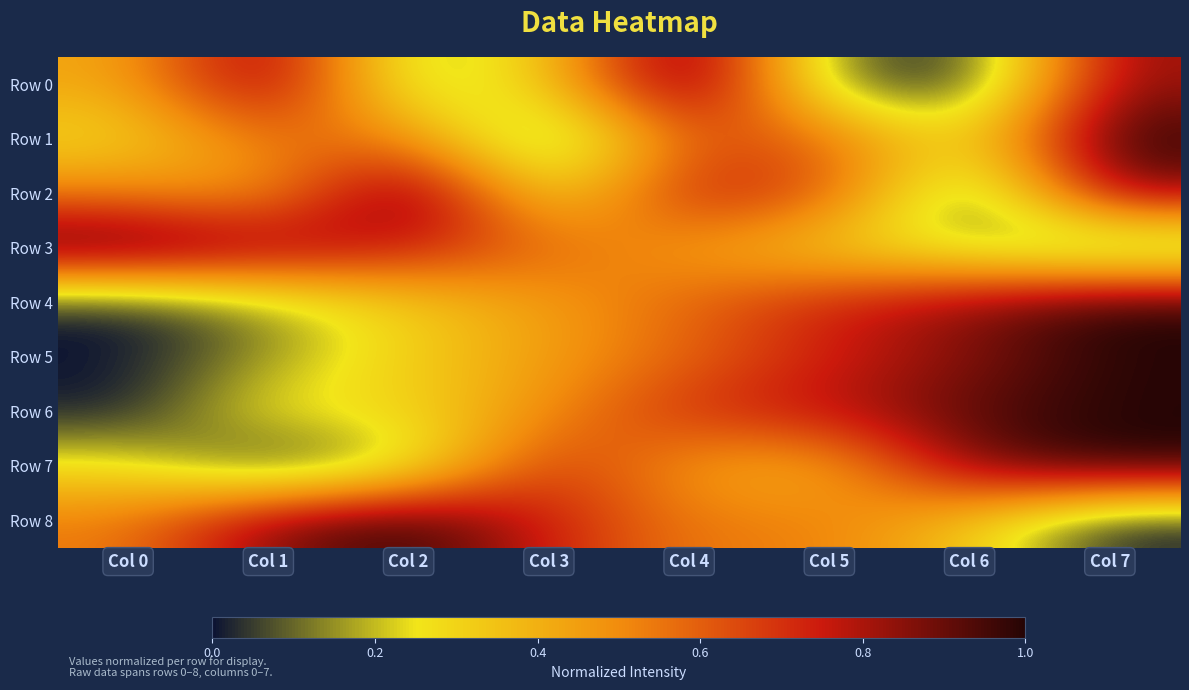

List the series in order of their peak value, highest first.

Row 0, Row 1, Row 2, Row 3, Row 4, Row 5, Row 6, Row 7, Row 8